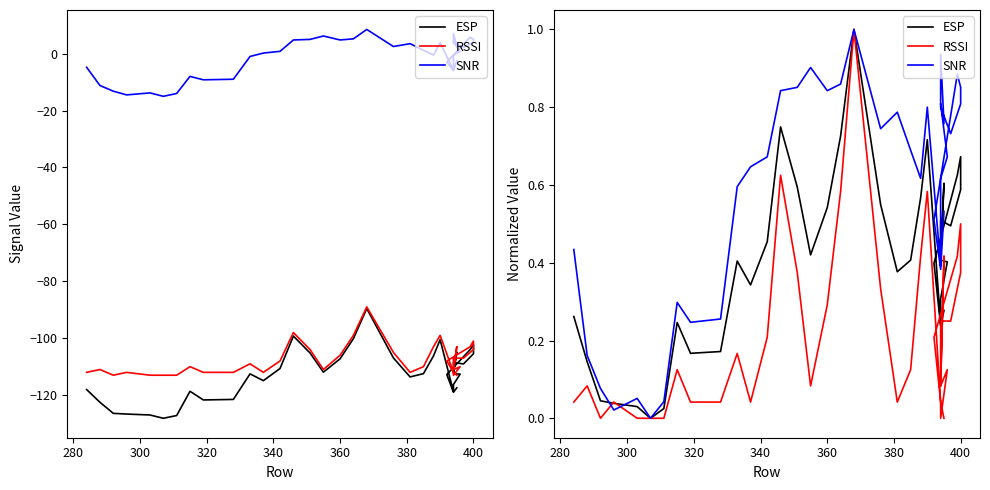

What is the greatest value displayed?

1.0